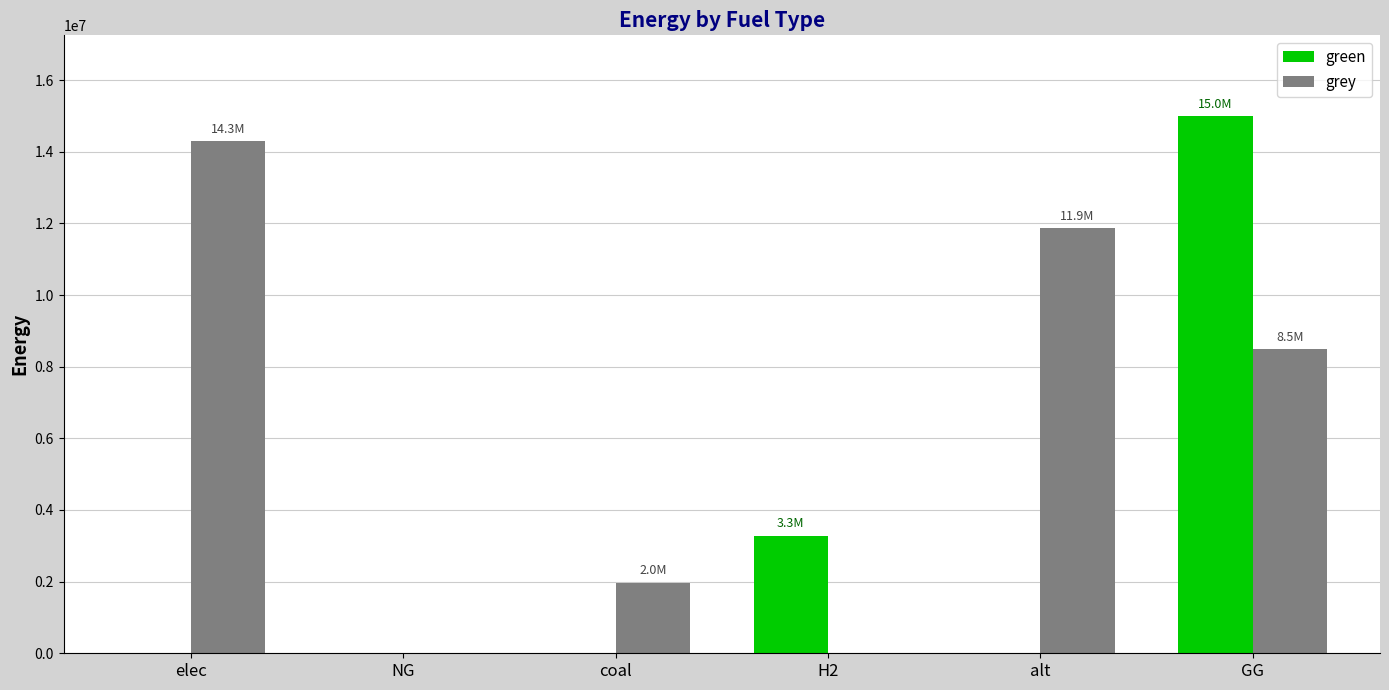

Is it true that grey equals 0.0 at NG?

True